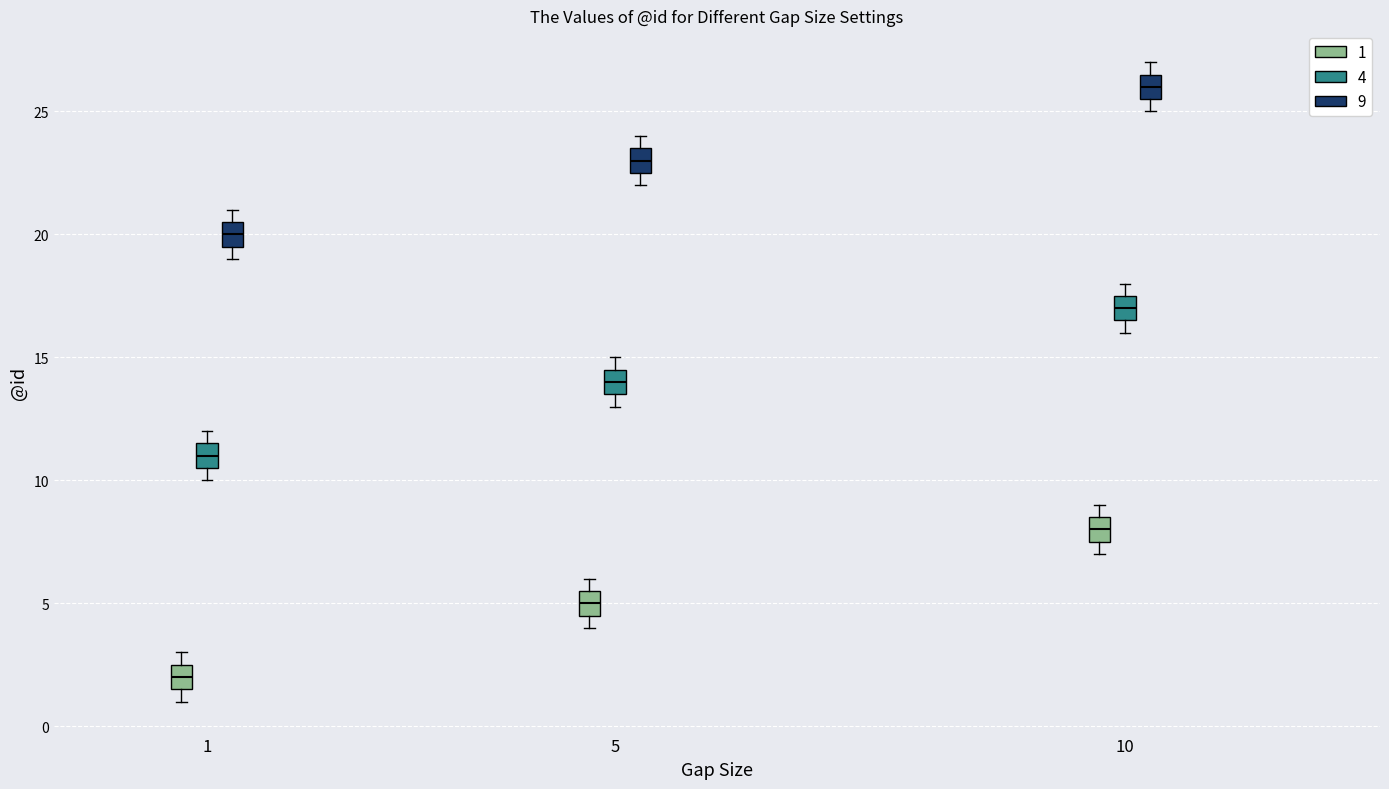

Where is the upper edge of the box for 1 (9) on the y-axis? The values are not printed on the chart, so give them approximately, as read against the axis.

20.5